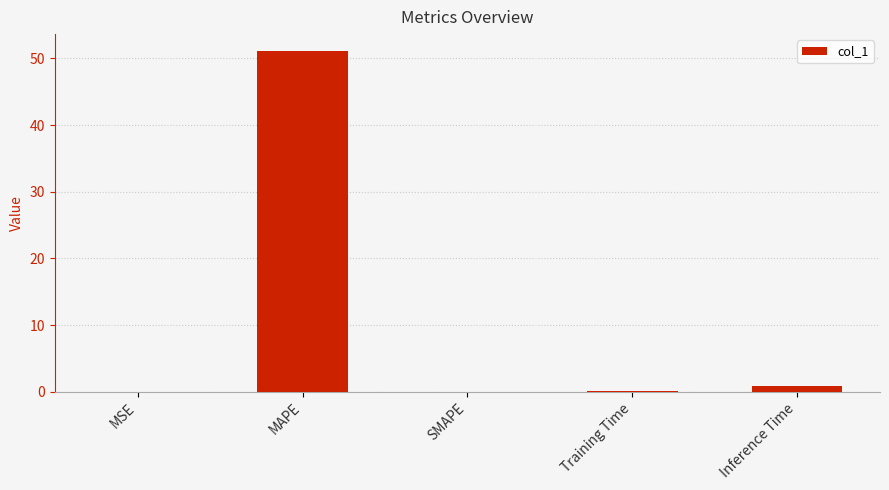

What is the greatest value displayed?

51.1